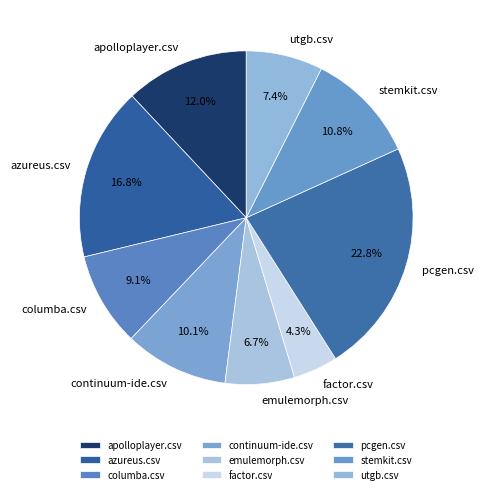

How many segments does this pie chart have?

9